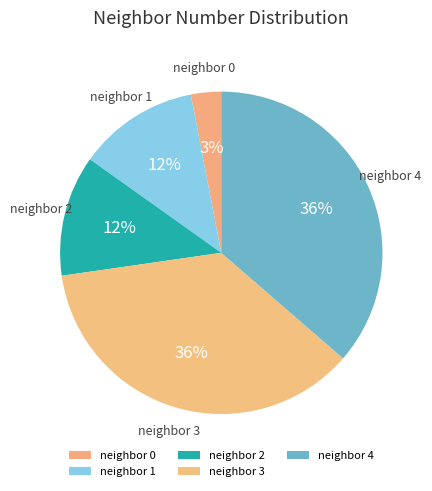

To the nearest percent, what is the average slice percentage?

20%